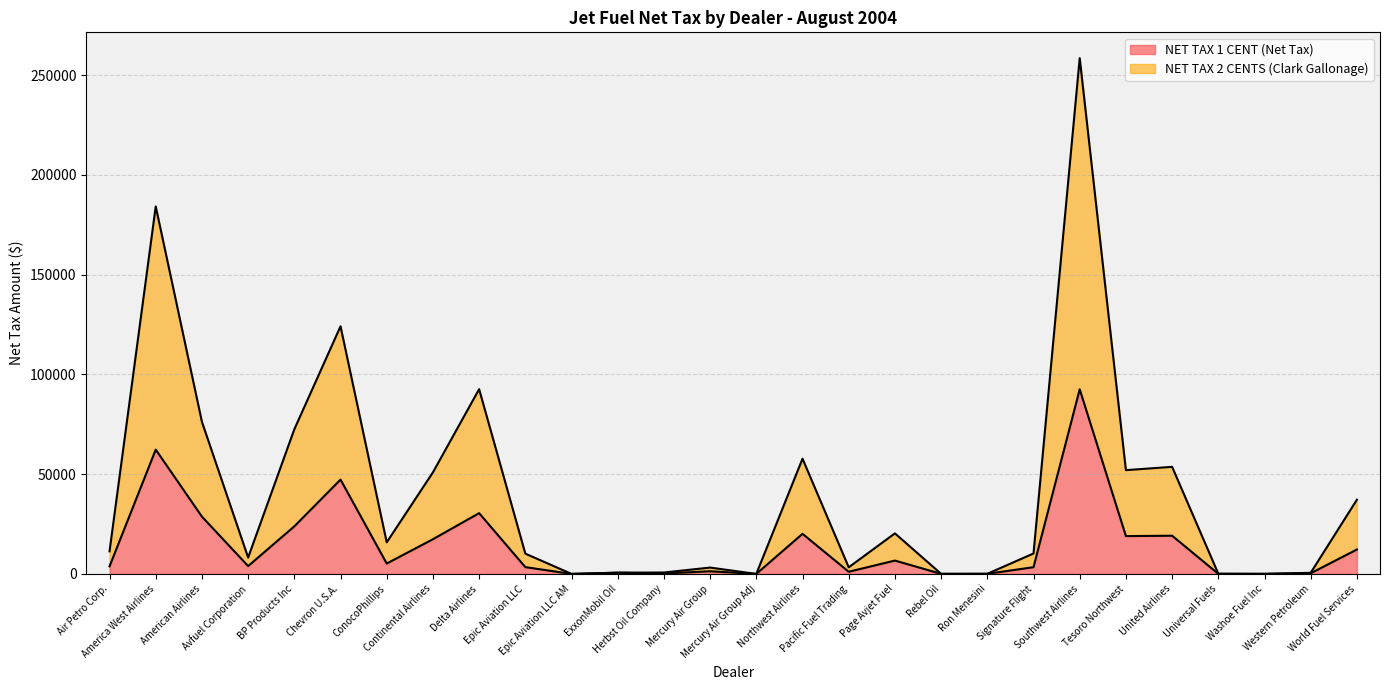

At which label does NET TAX 1 CENT (Net Tax) first exceed 3929?

America West Airlines